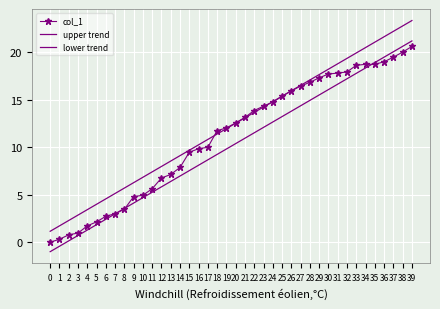

List the series in order of their overall mean, highest first.

upper trend, col_1, lower trend